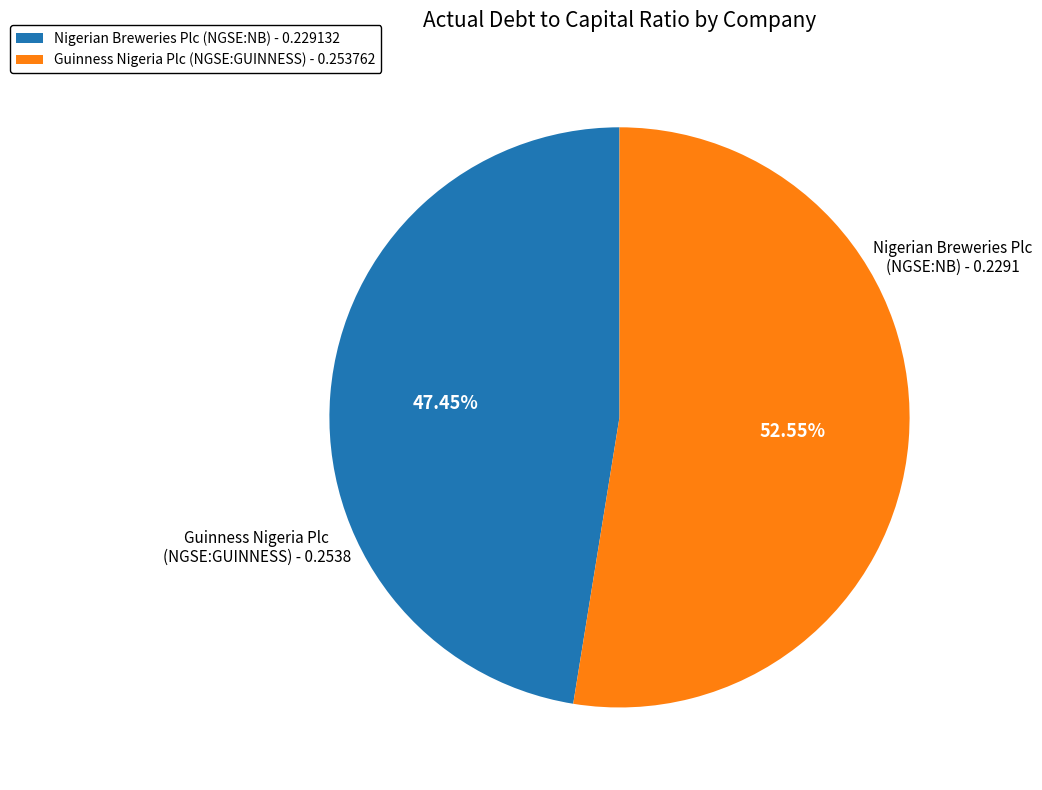

How many segments does this pie chart have?

2